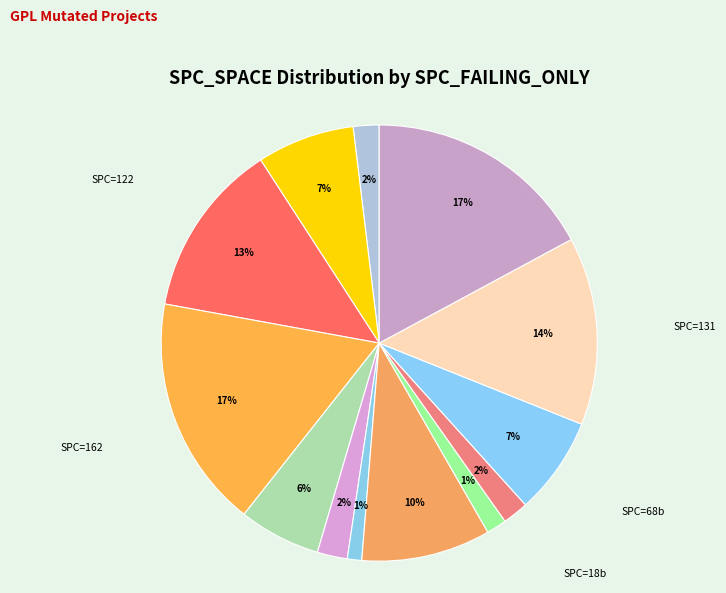

Which has a higher value, SPC=162 or SPC=10?

SPC=162